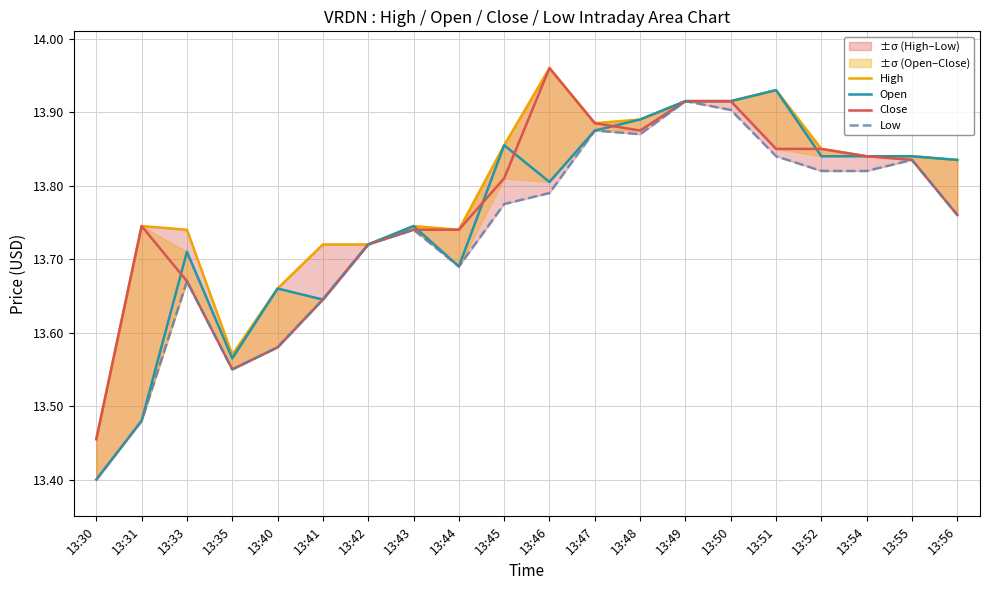

True or false: High has a value of 7.2 at 13:30.

False